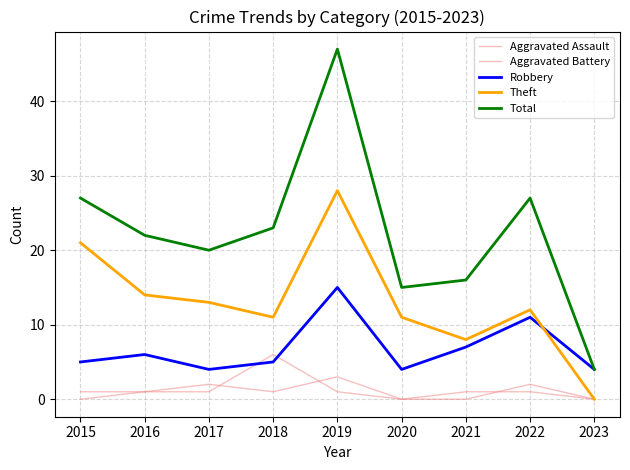

Does the chart display data point markers on the line(s)?

No